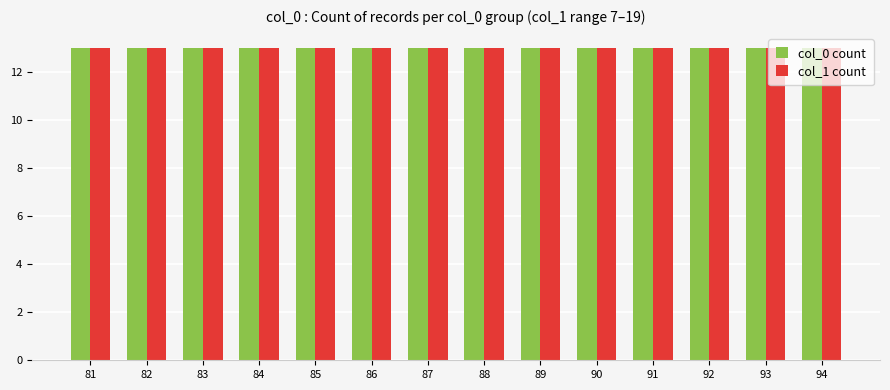

What is the highest value of the col_1_count series?

19